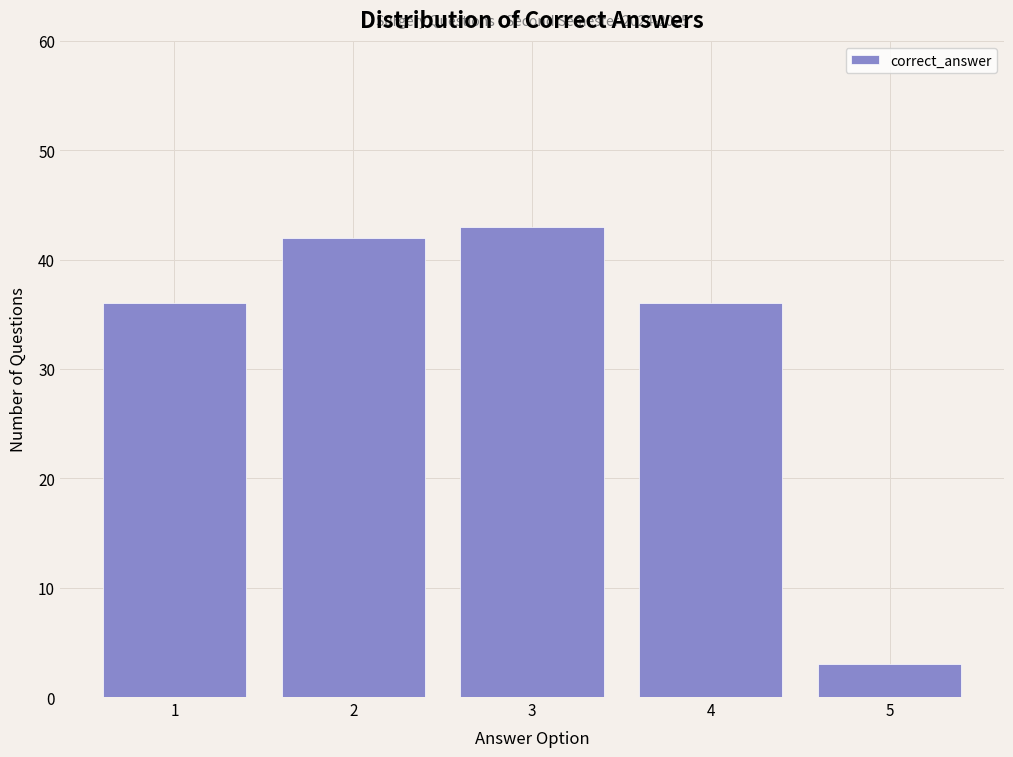

Over which range of the x-axis is the bar tallest?

2.5 to 3.5